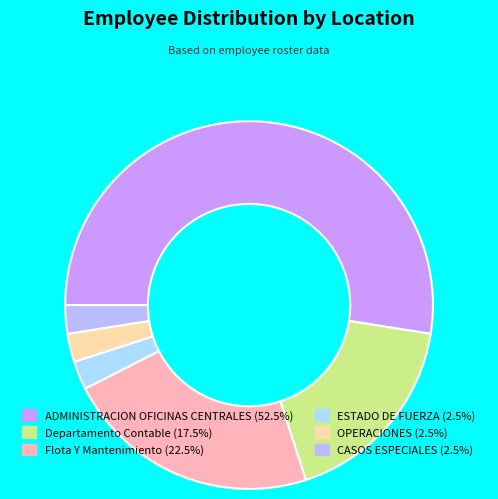

What percentage is the Departamento Contable slice, to the nearest percent?

18%